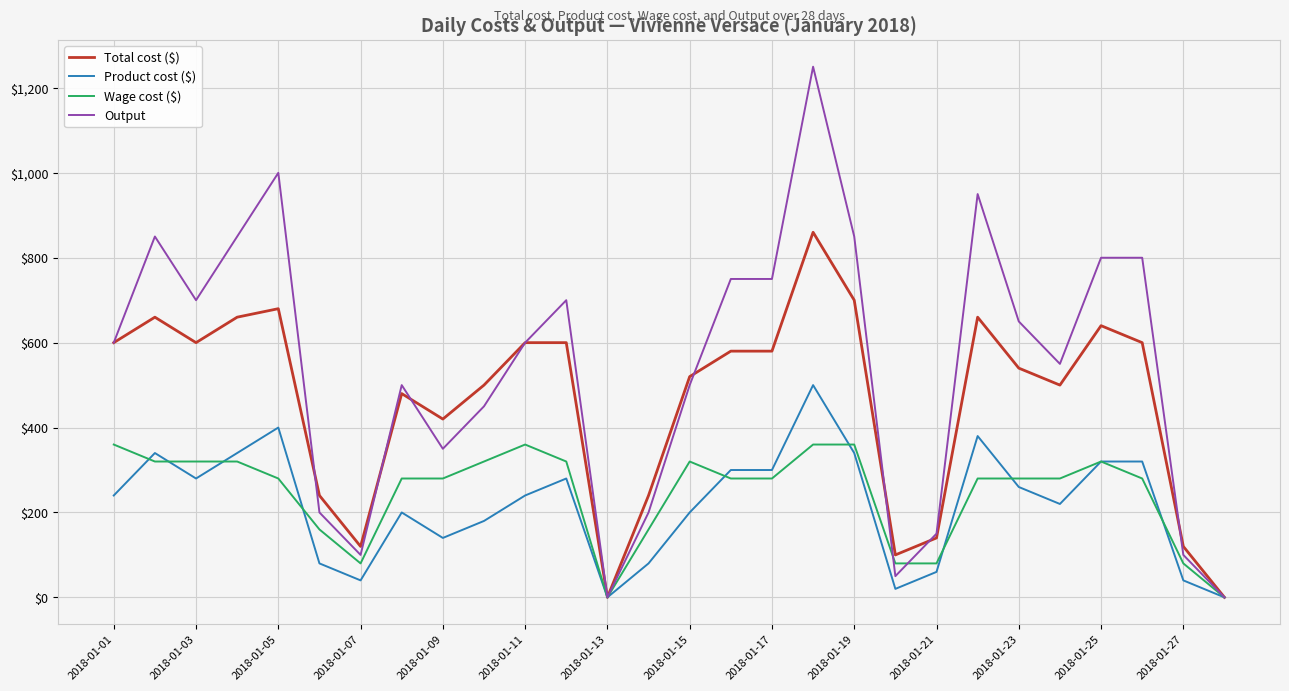

Which series has the largest range (max minus min)?

Output